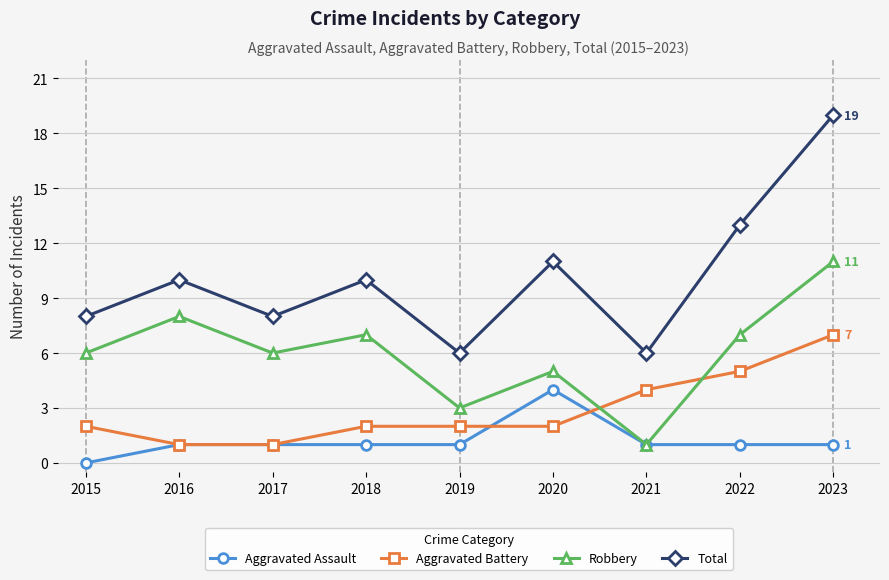

How many interior local peaks does the Total series have?

3